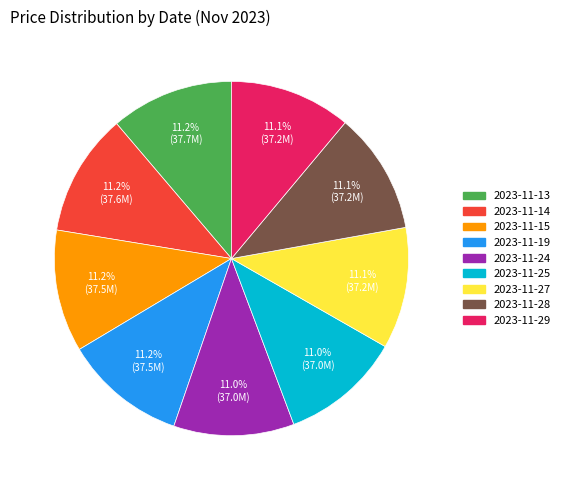

What is the ratio of the value at 2023-11-14 to the value at 2023-11-15?

1.0